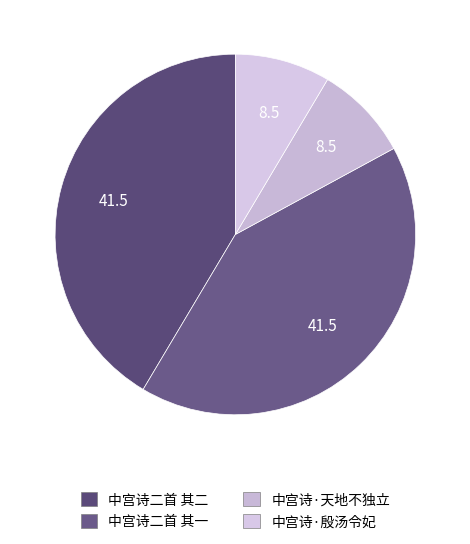

Rank the categories by value from lowest to highest.

中宫诗·天地不独立, 中宫诗·殷汤令妃, 中宫诗二首 其一, 中宫诗二首 其二